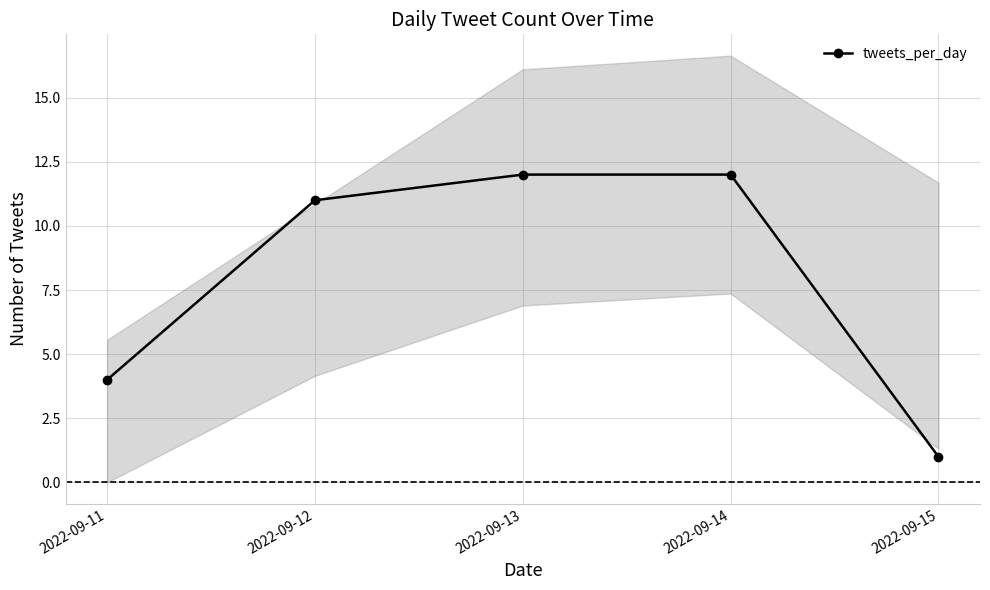

What is the average value?

8